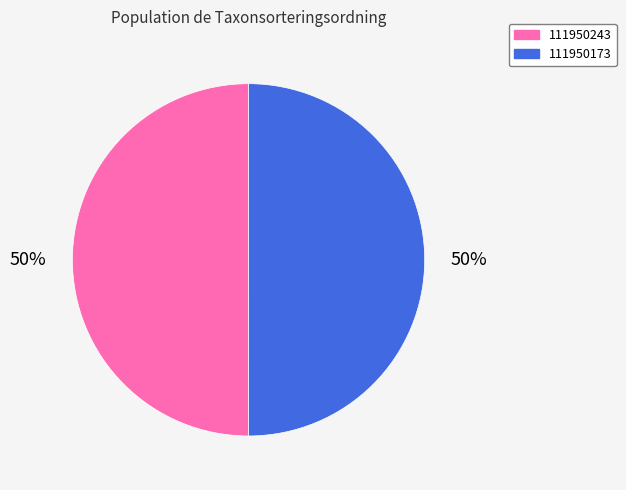

To the nearest percent, what percentage of the pie is 111950243?

50%